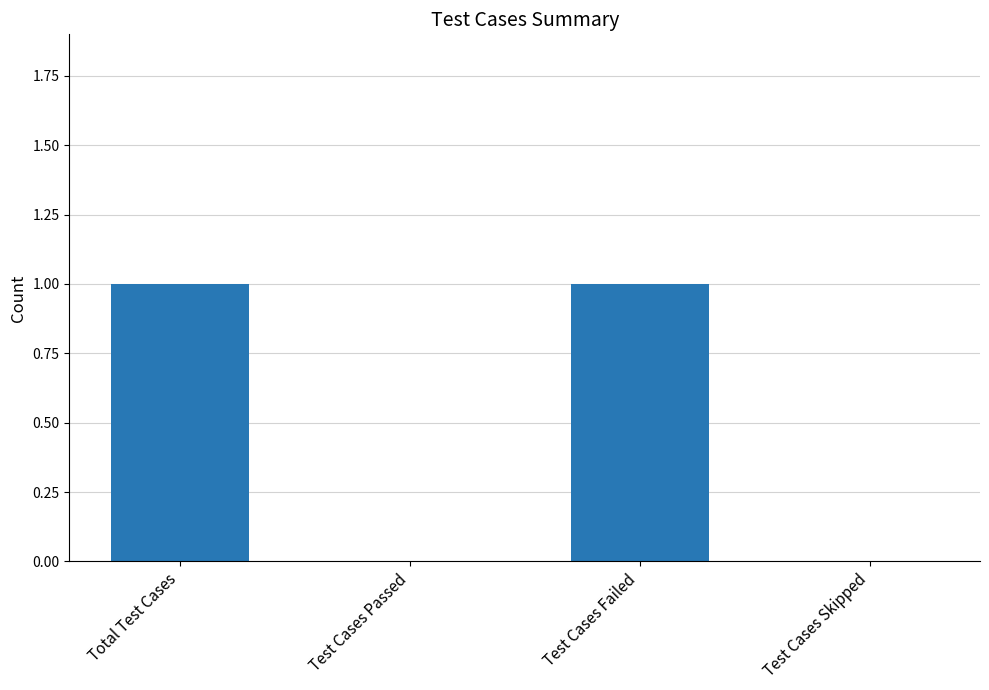

What is the change in value from Test Cases Passed to Test Cases Failed?

+1